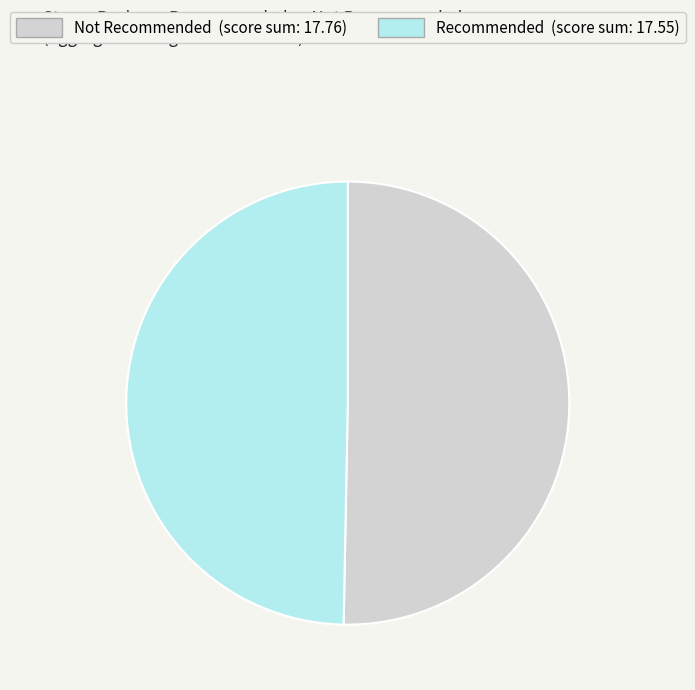

Is there a majority slice in this chart?

Yes